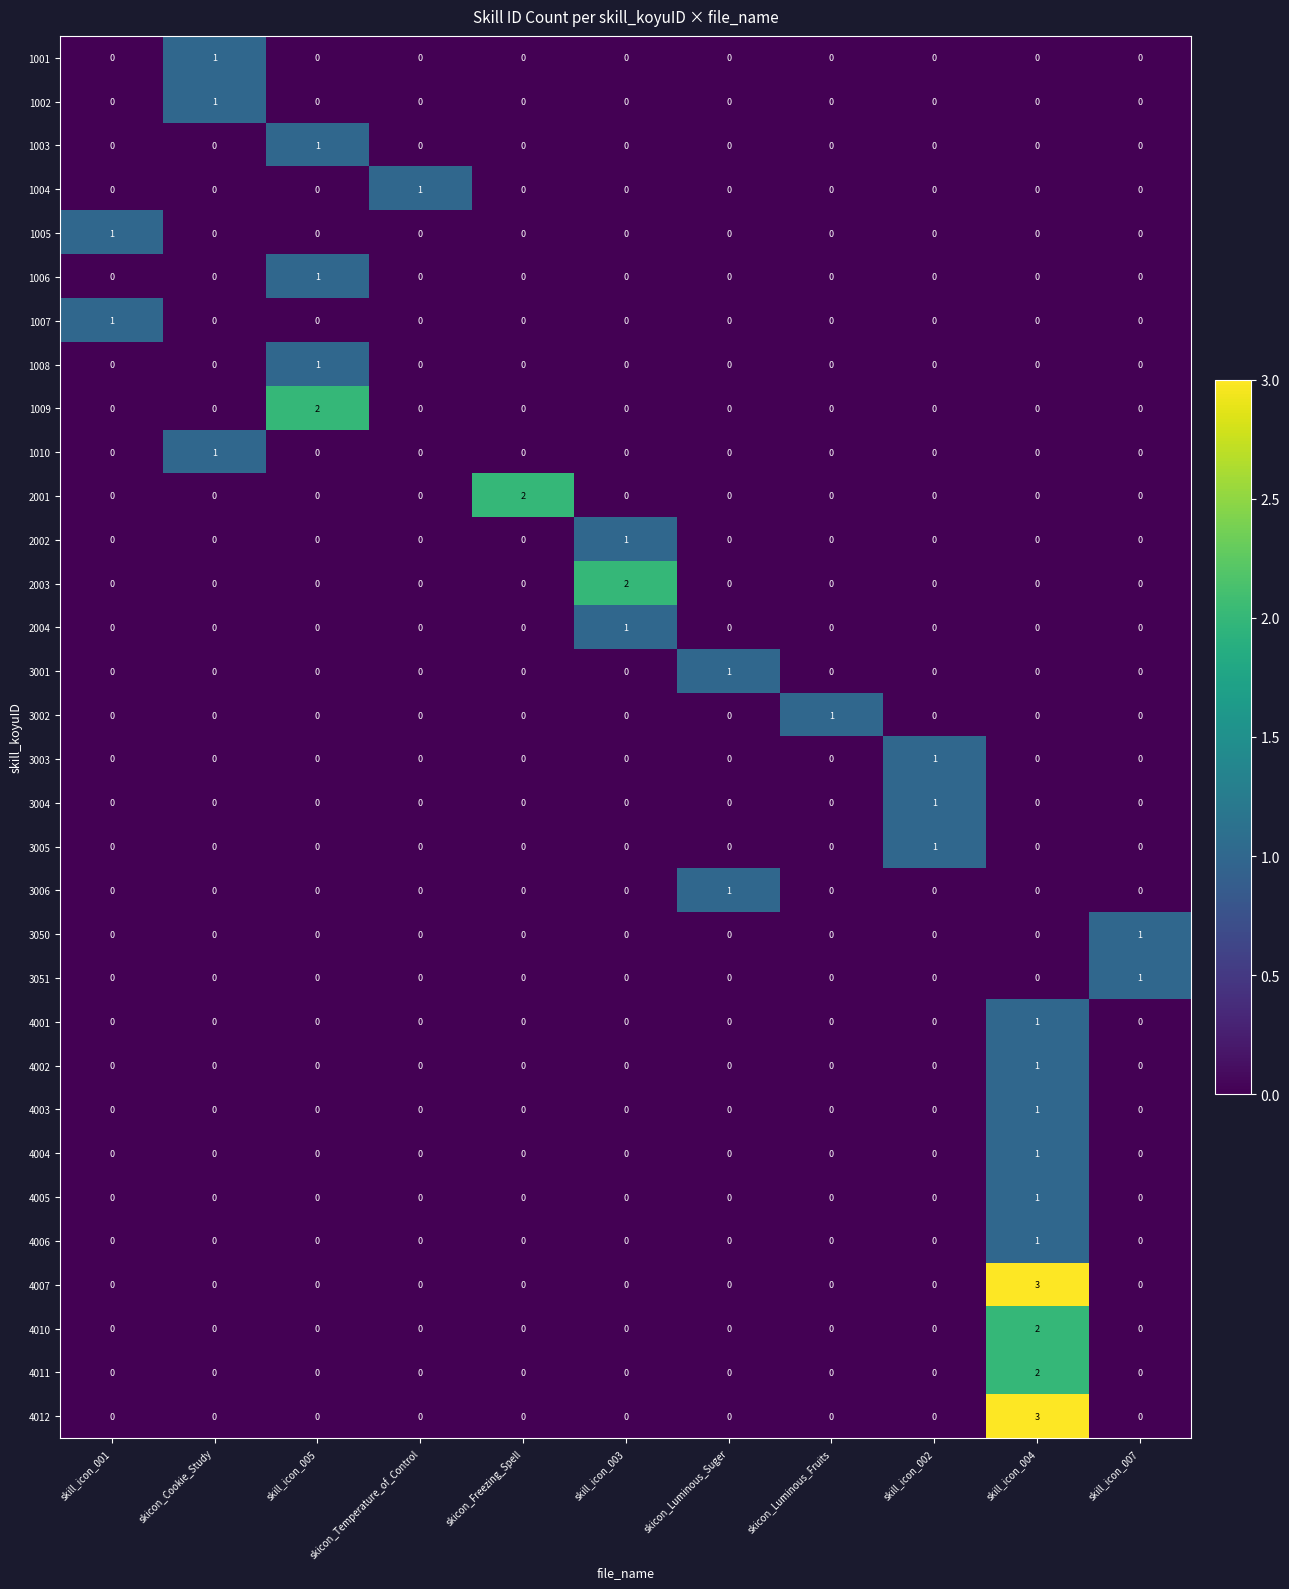

True or false: 1009 has a value of 0 at skicon_Luminous_Suger.

True